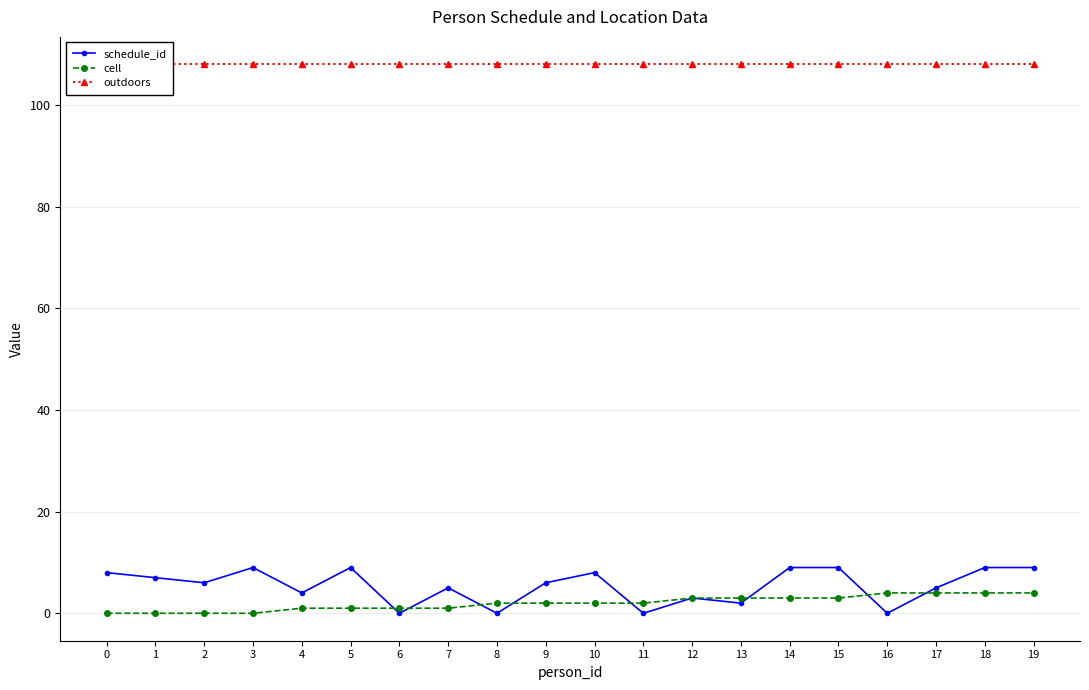

True or false: outdoors and cell cross at least once.

False